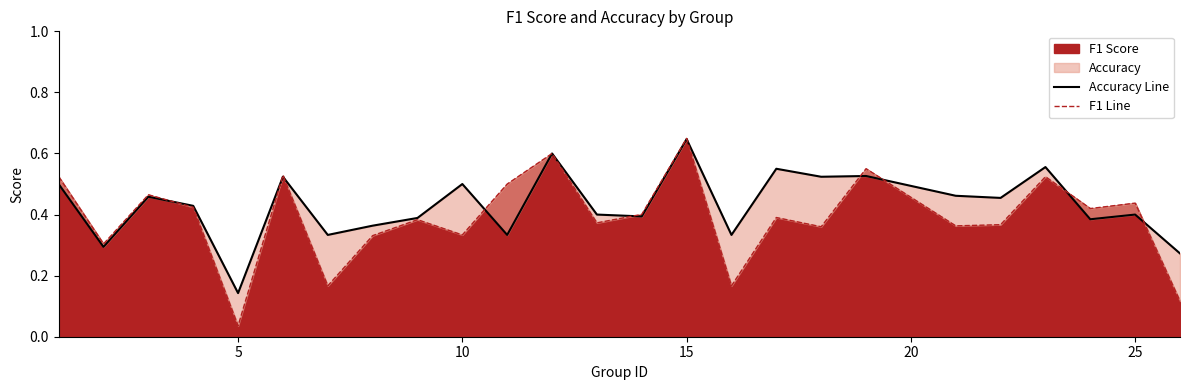

List the series in order of their overall mean, highest first.

Accuracy Line, F1 Line